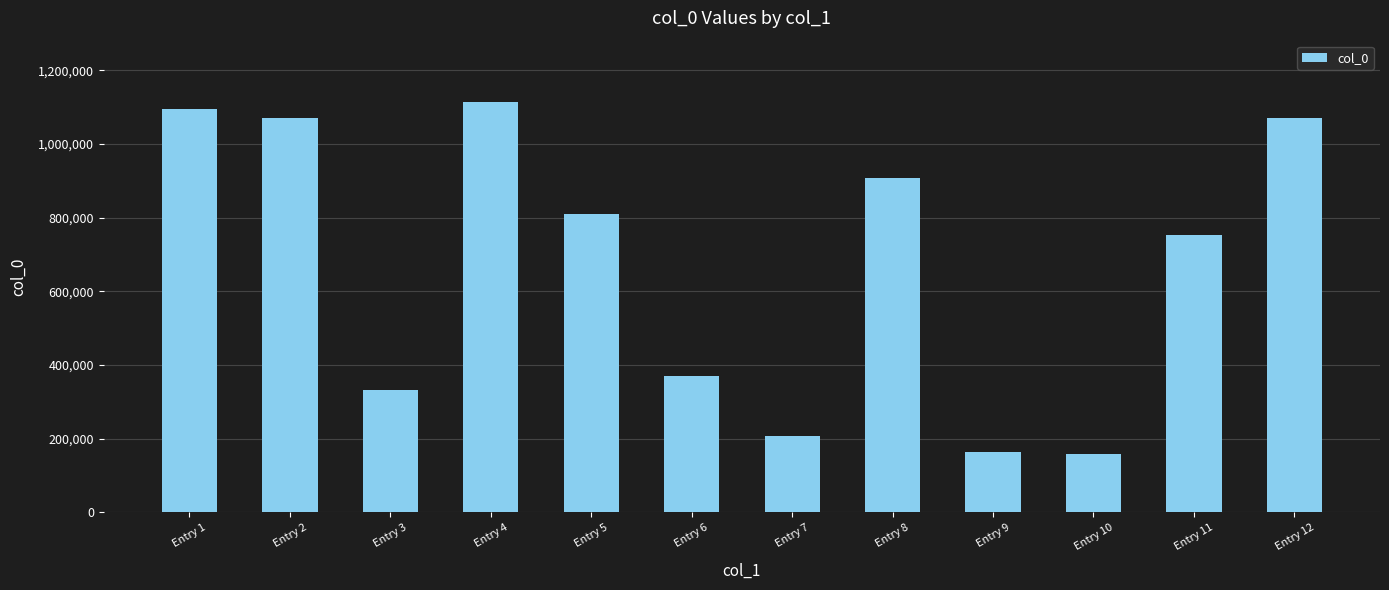

What is the difference between the maximum and minimum values?

955170